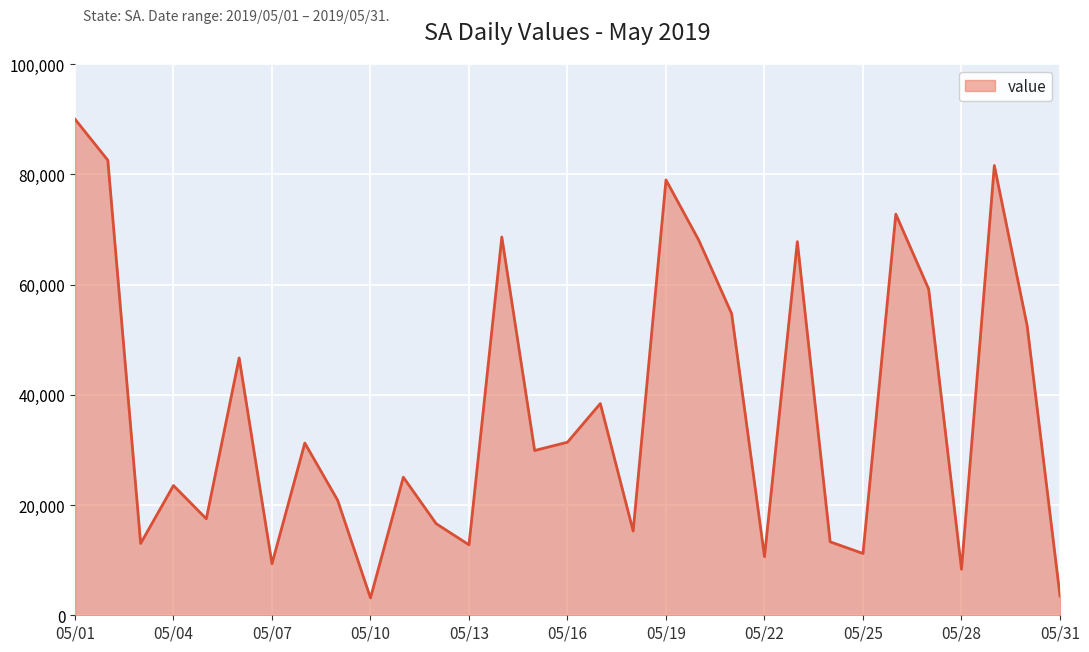

What is the difference between the maximum and minimum values?

86847